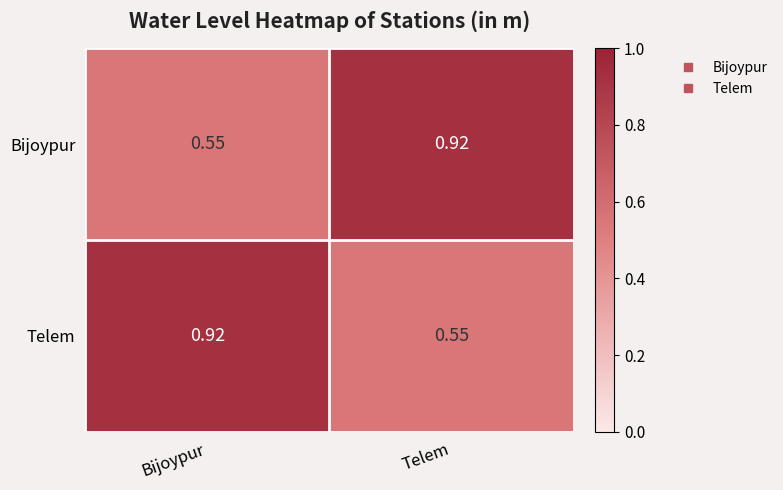

Is the value of Telem at Bijoypur greater than the value of Bijoypur at Bijoypur?

Yes